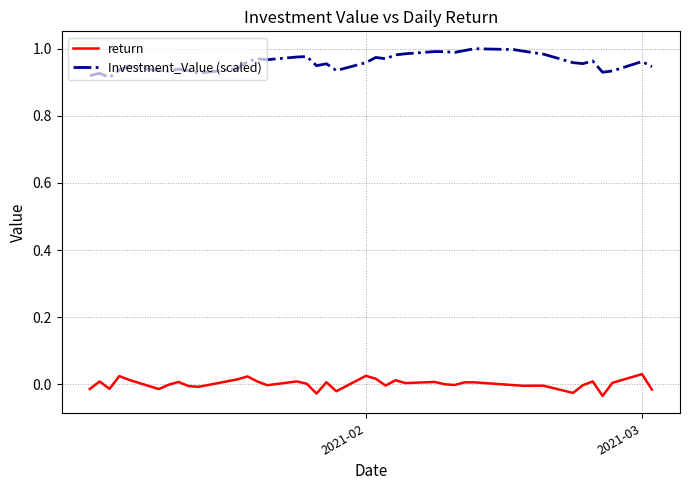

List the series in order of their overall mean, lowest first.

return, Investment_Value (scaled)